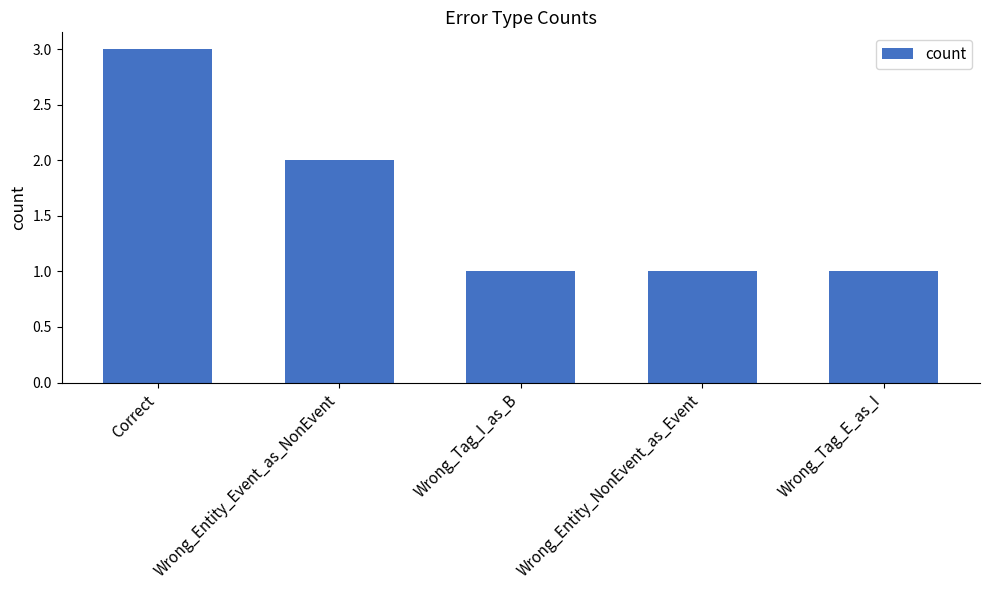

What is the label of the 4th bar from the right?

Wrong_Entity_Event_as_NonEvent